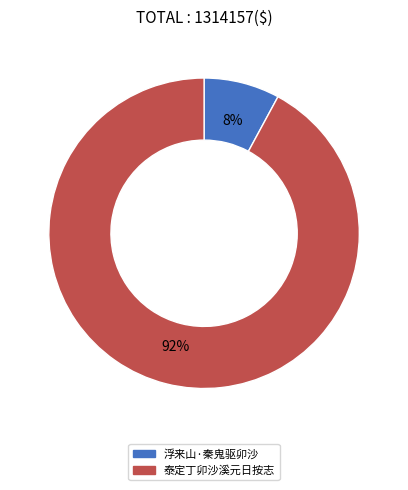

To the nearest percent, what percentage of the pie is 泰定丁卯沙溪元日按志?

92%